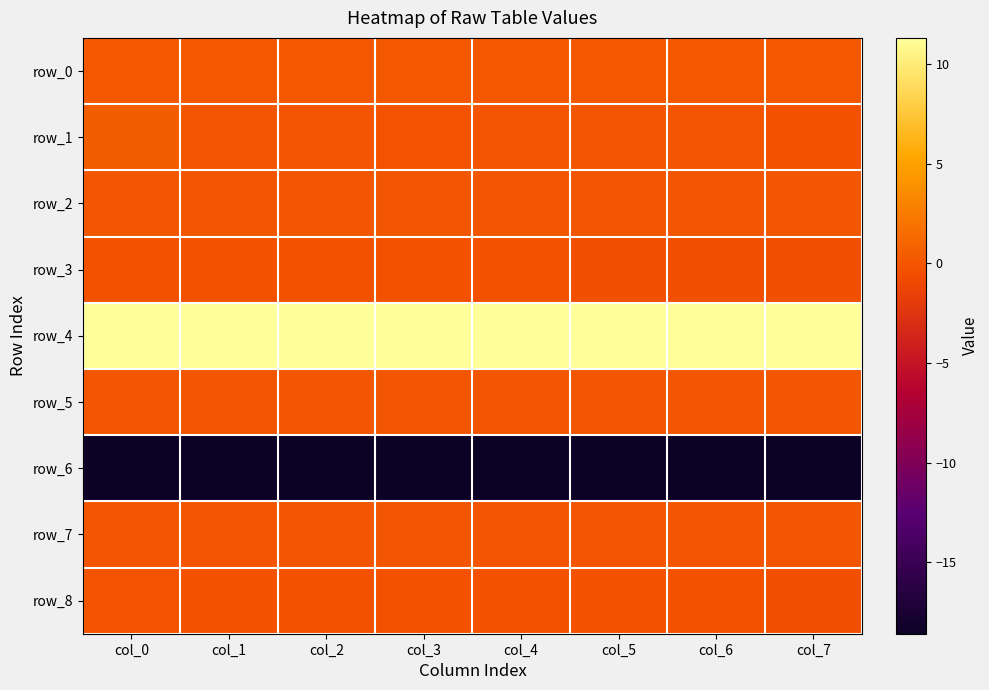

What is the smallest value displayed?

-18.6